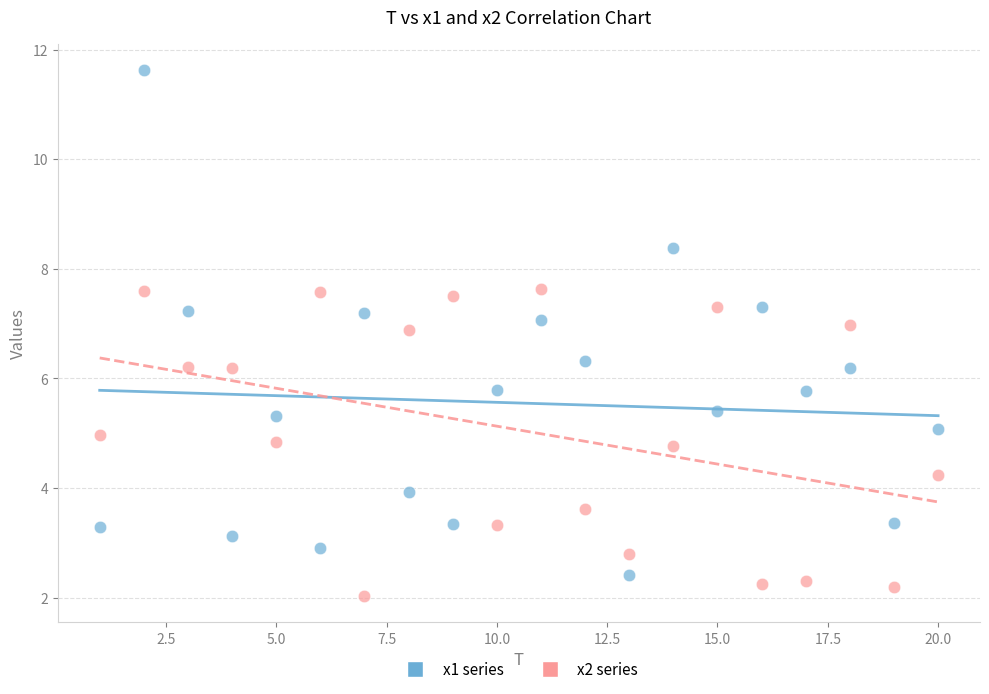

Across all data points, what is the range of X values (max minus min)?

19.0